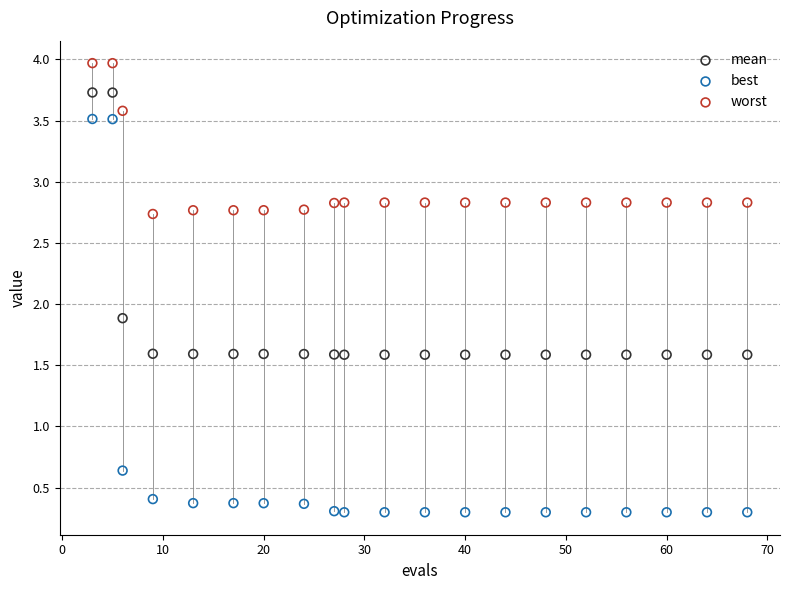

What are all the series names shown in the legend?

mean, best, worst